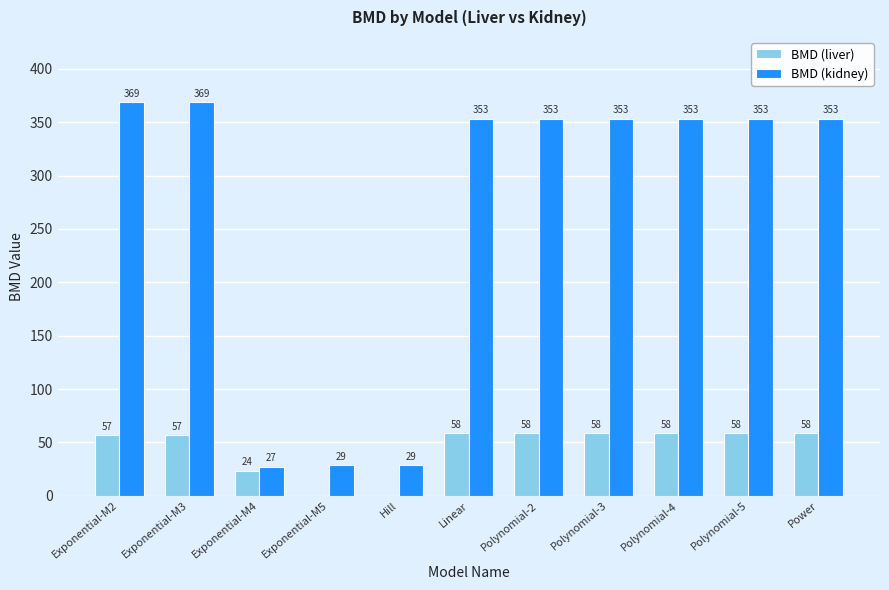

What is the sum of all BMD (kidney) values?

2942.8